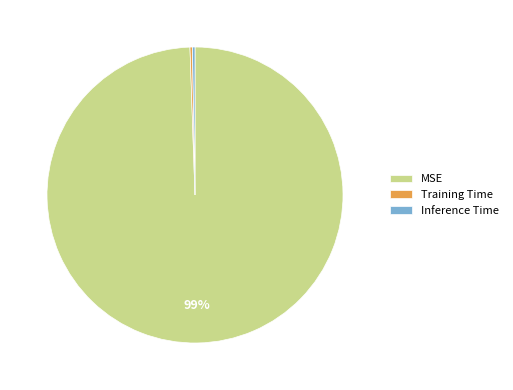

Combined, do MSE and Inference Time account for over 50%?

Yes